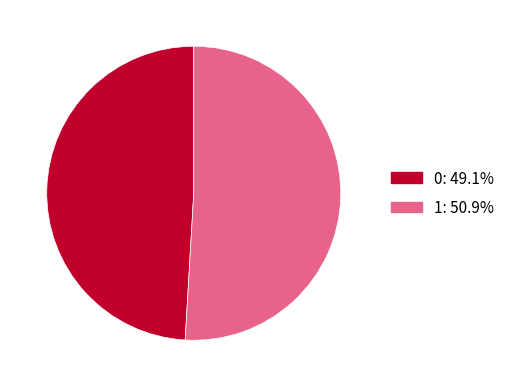

Is the sum of 0: 49.1% and 1: 50.9% greater than half?

Yes